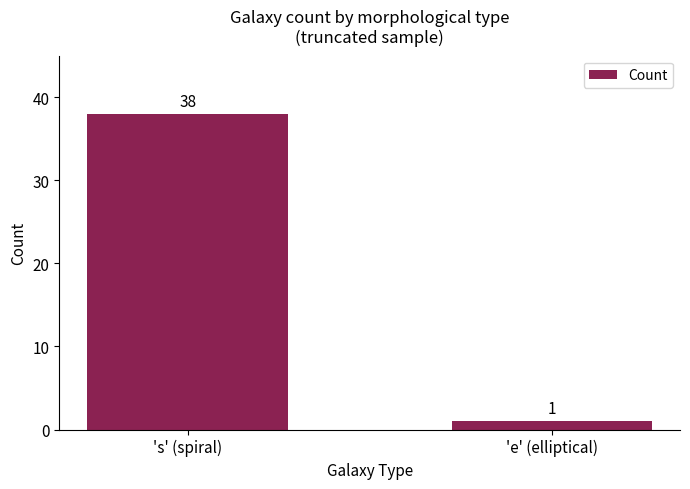

List the labels in order of value, largest first.

's' (spiral), 'e' (elliptical)